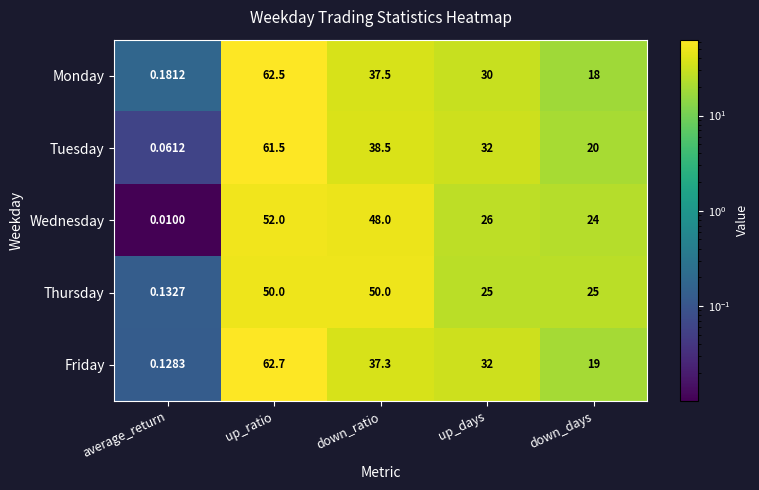

Which category has the lowest value in the Tuesday series?

average_return